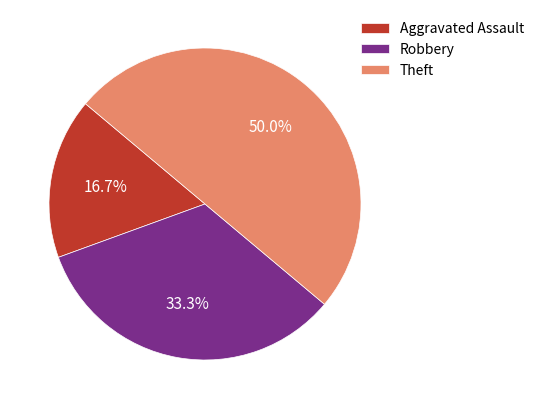

To the nearest percent, what percentage of the pie is Theft?

50%